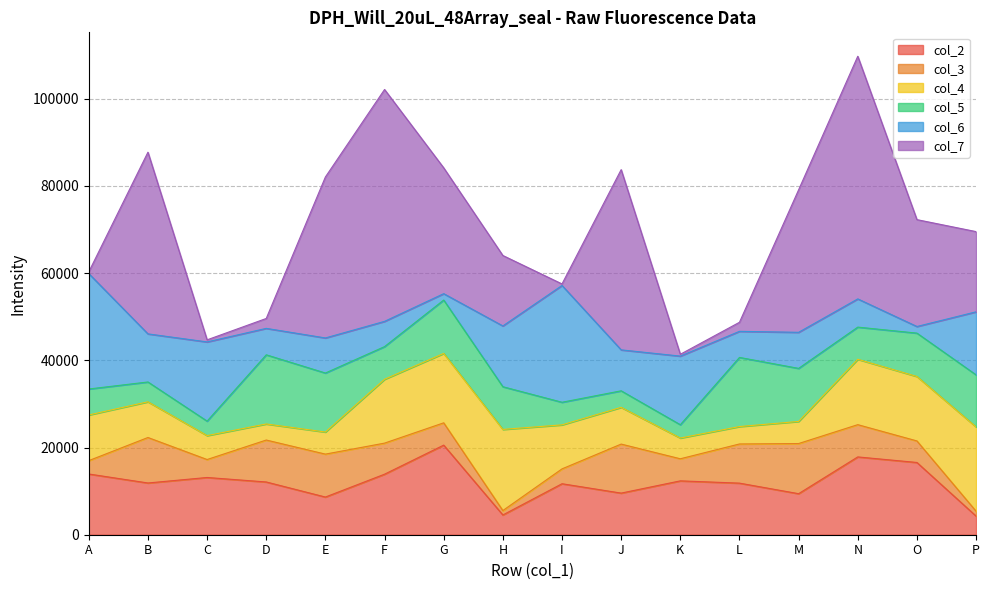

Where is the first local maximum for col_3?

B